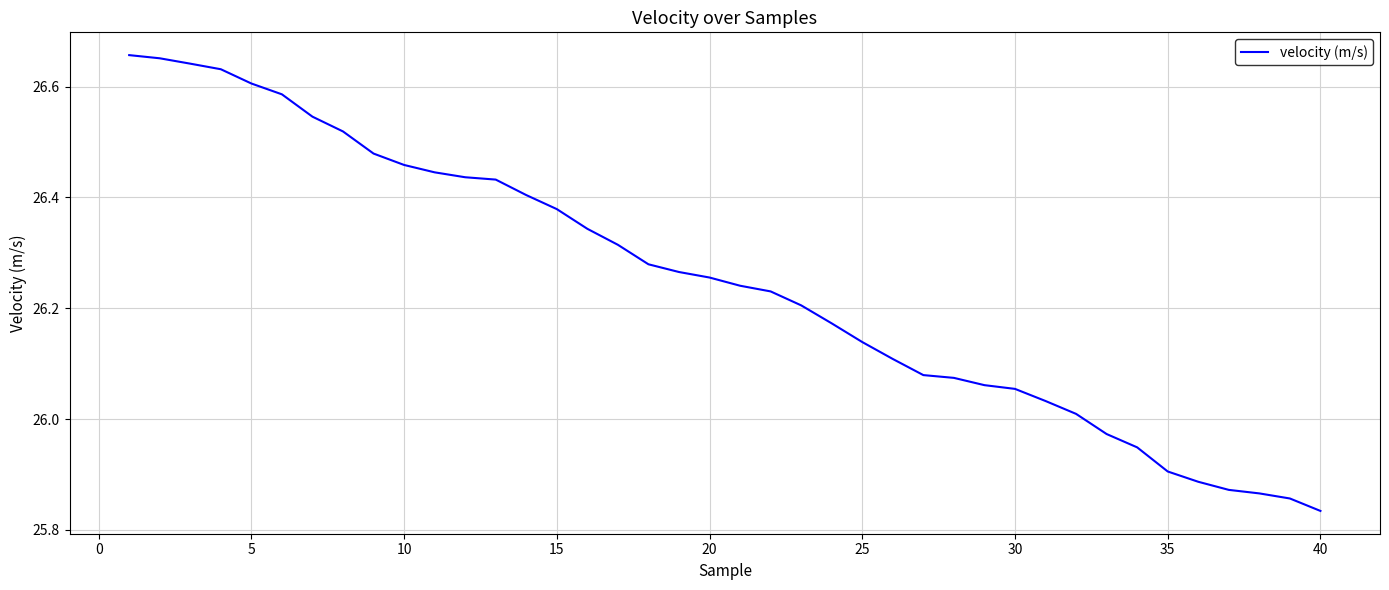

What is the difference between the maximum and minimum values?

0.8